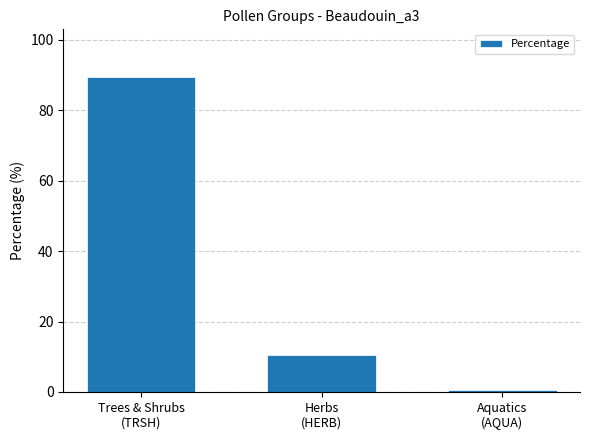

List the labels in order of value, largest first.

Trees & Shrubs
(TRSH), Herbs
(HERB), Aquatics
(AQUA)